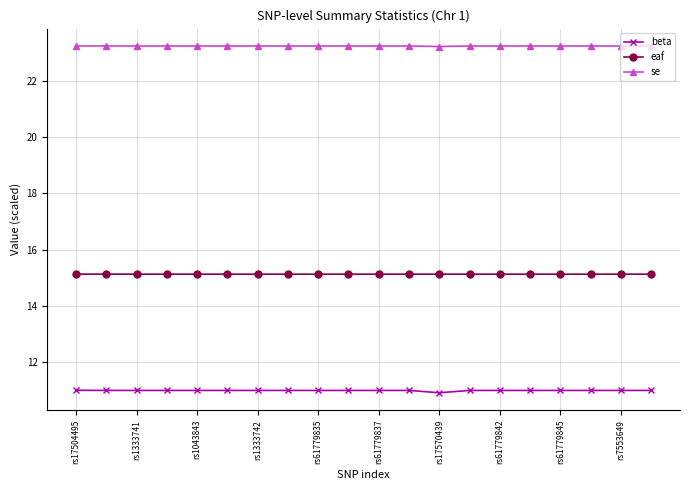

How many lines are shown in the chart?

3